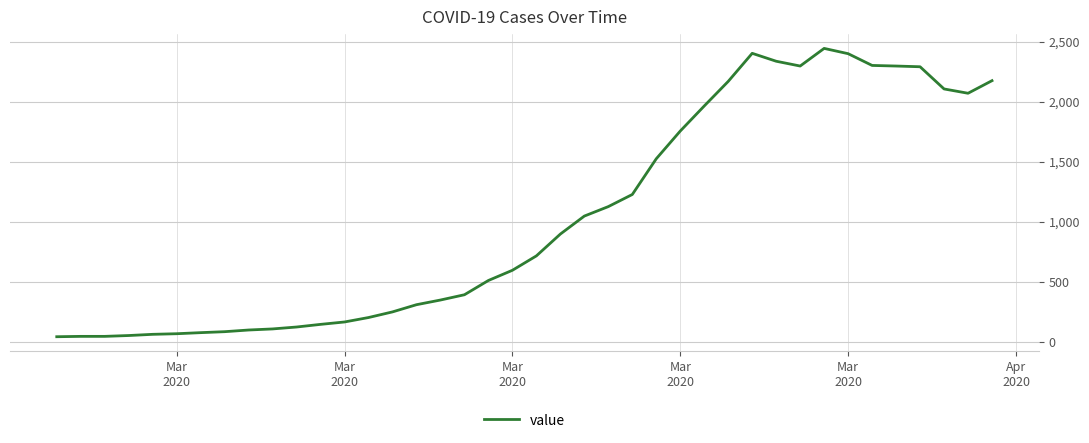

What is the greatest value displayed?

2444